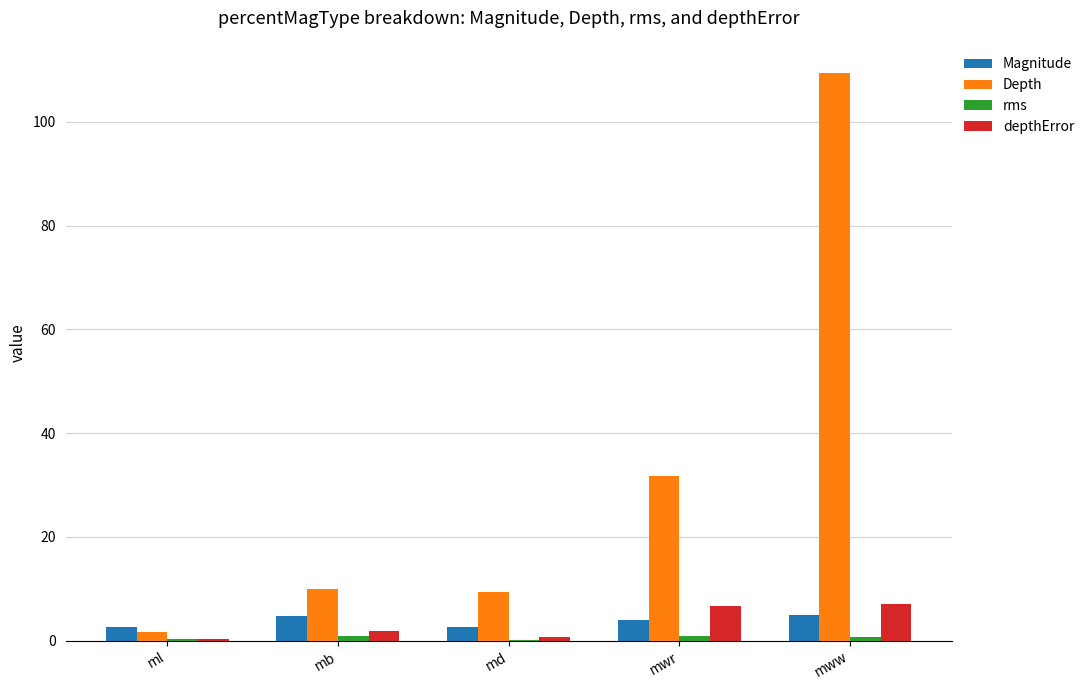

Are the bars grouped side by side (vs. stacked)?

Yes